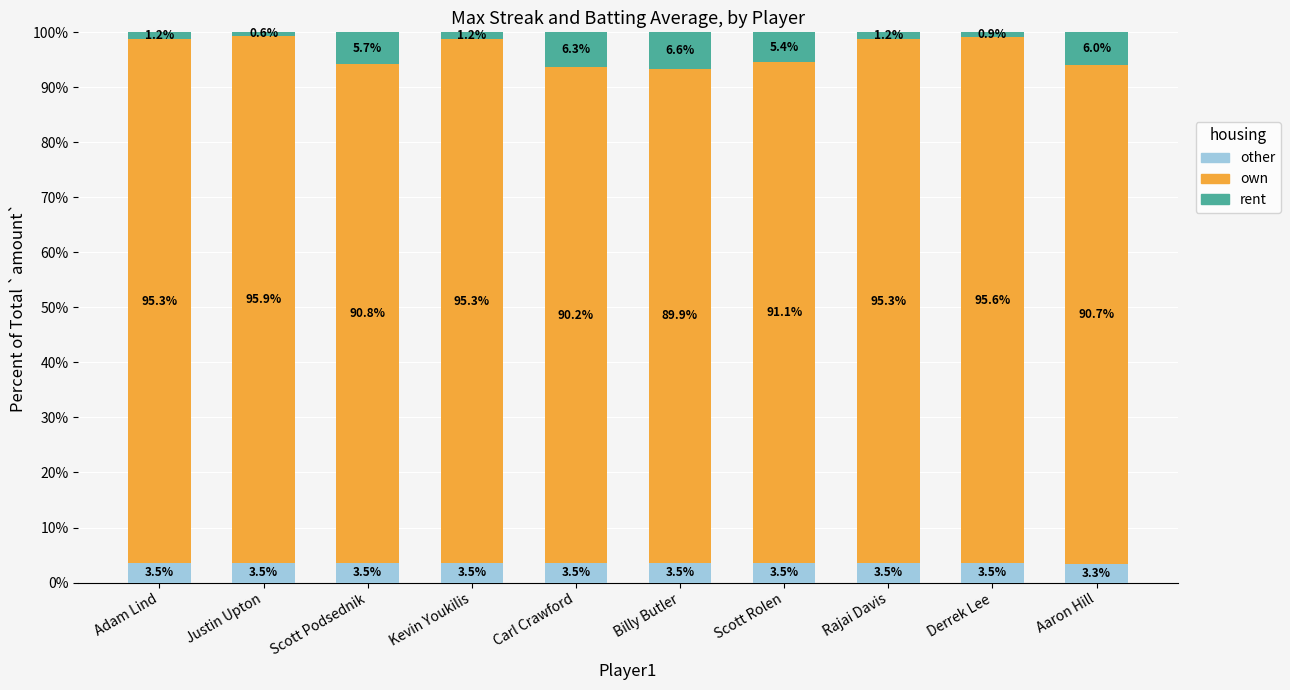

What are all the series names shown in the legend?

other, own, rent